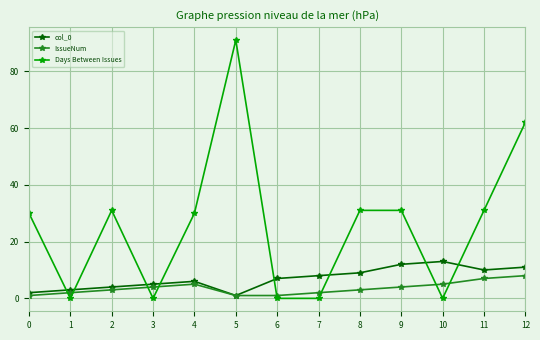

Read the col_0 value at 9.

12